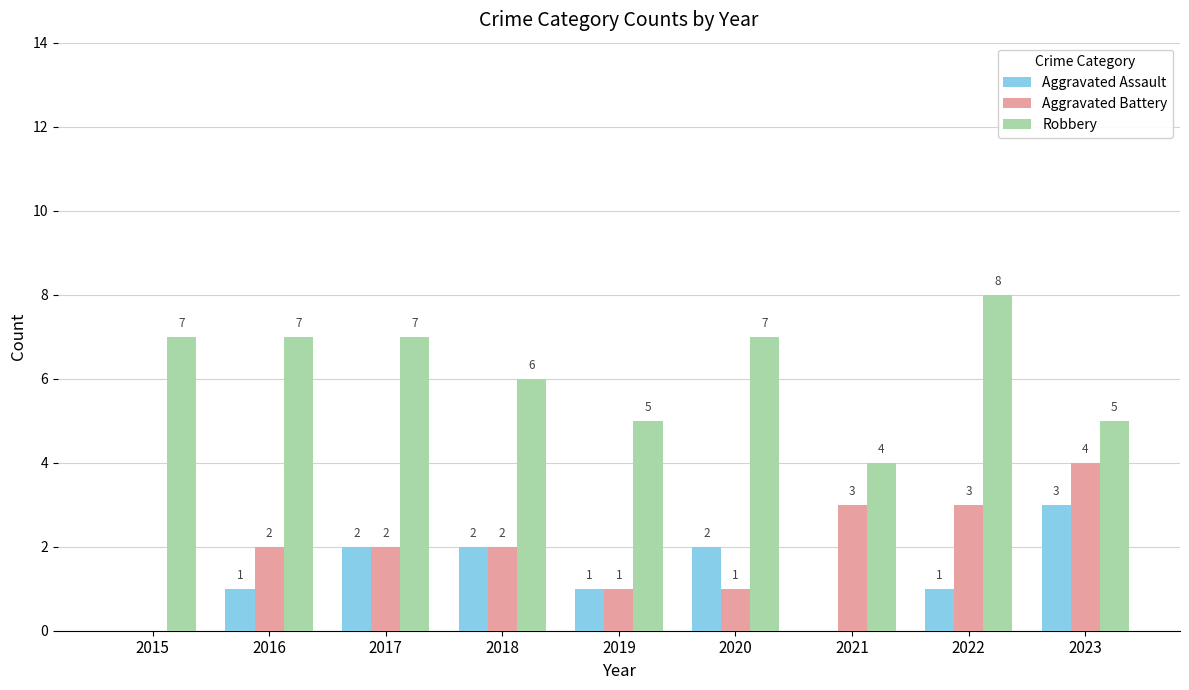

Reading left to right, extract all data points from this chart.

Aggravated Assault: 0	1	2	2	1	2	0	1	3
Aggravated Battery: 0	2	2	2	1	1	3	3	4
Robbery: 7	7	7	6	5	7	4	8	5